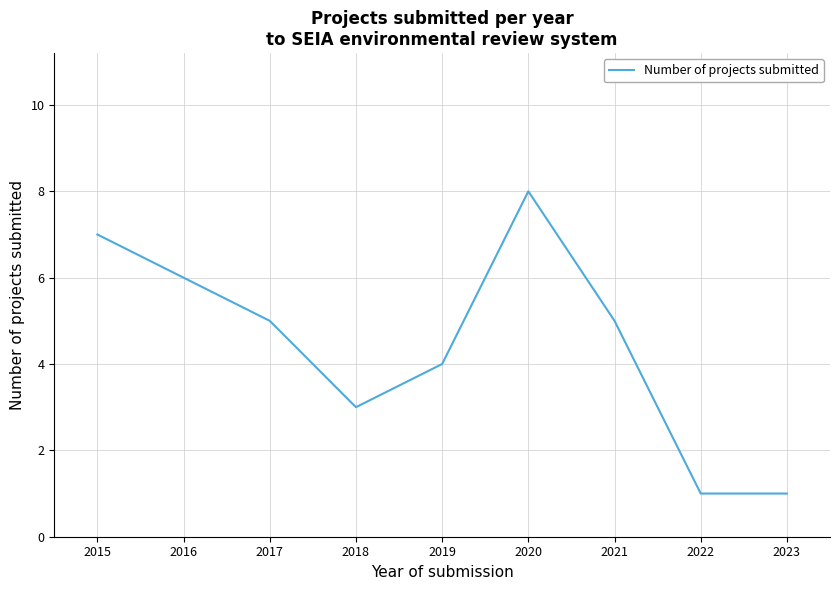

What is the minimum value shown in the chart?

1